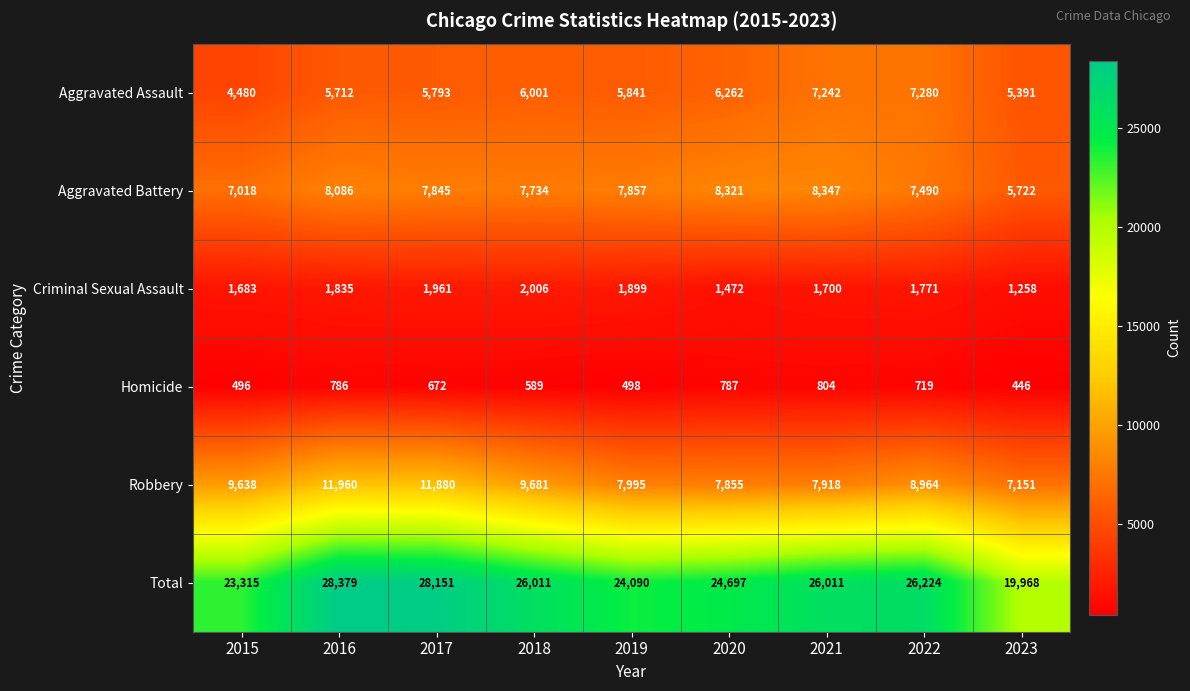

At which label does Criminal Sexual Assault reach its minimum?

2023